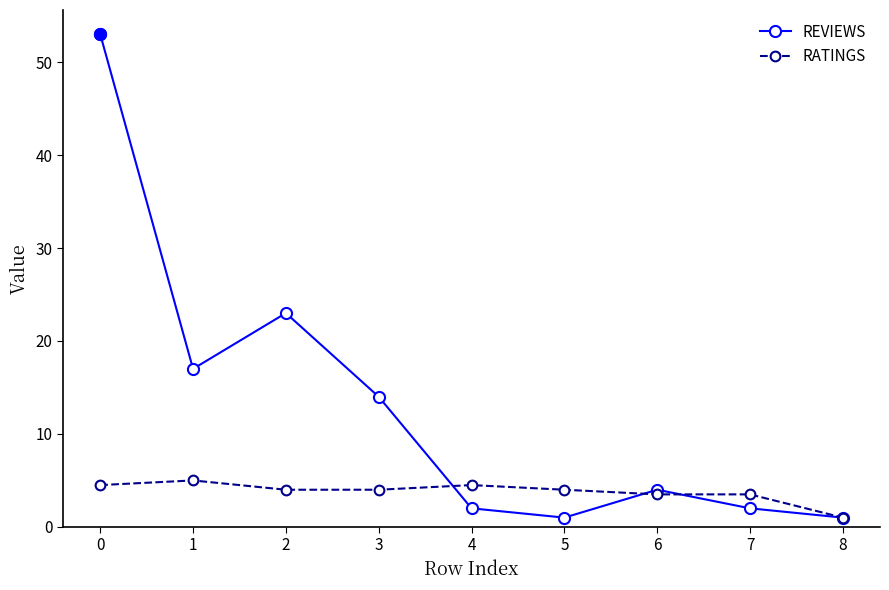

True or false: REVIEWS has more than 2 interior local peaks.

False